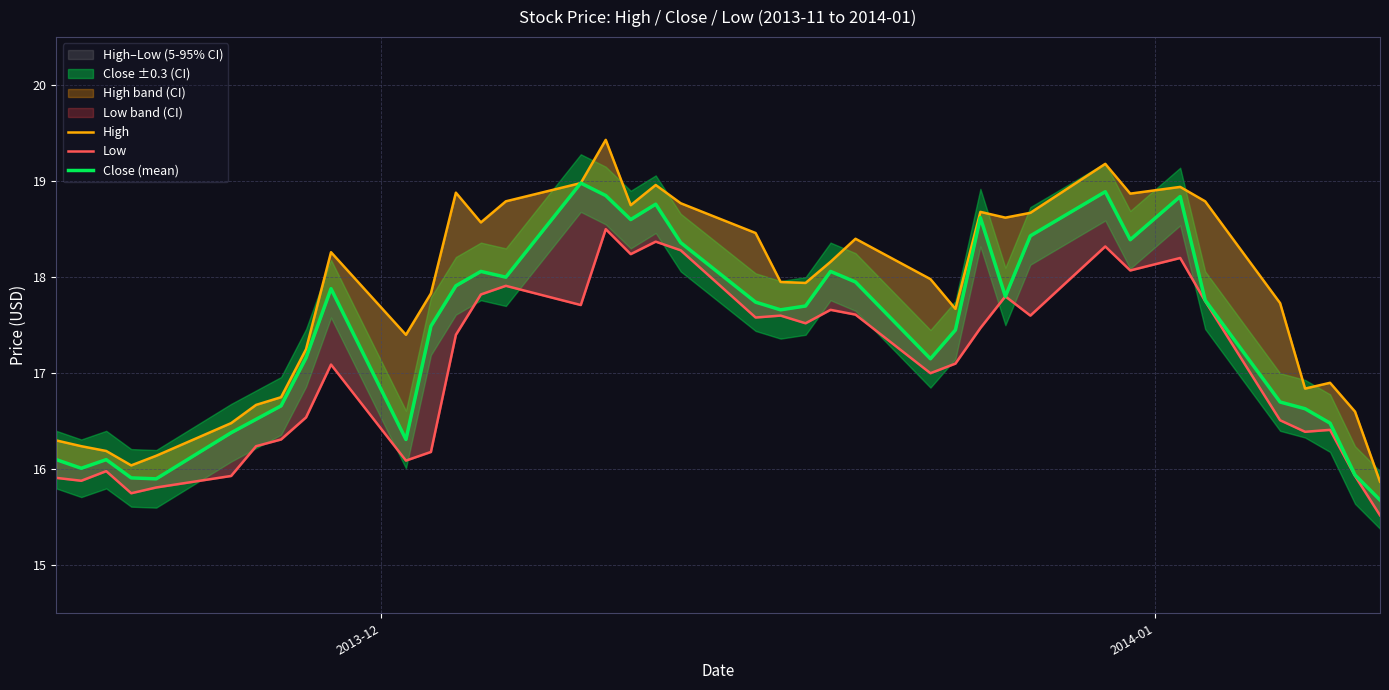

What is the difference between the second highest and second lowest values in the Low series?

2.6